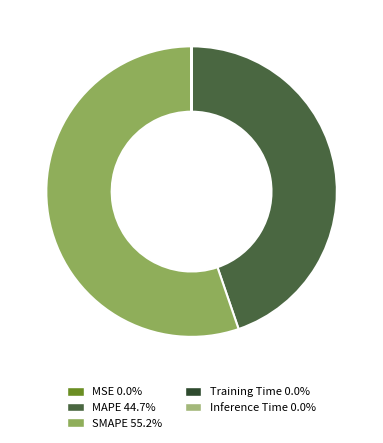

Which slice is the smallest?

Training Time